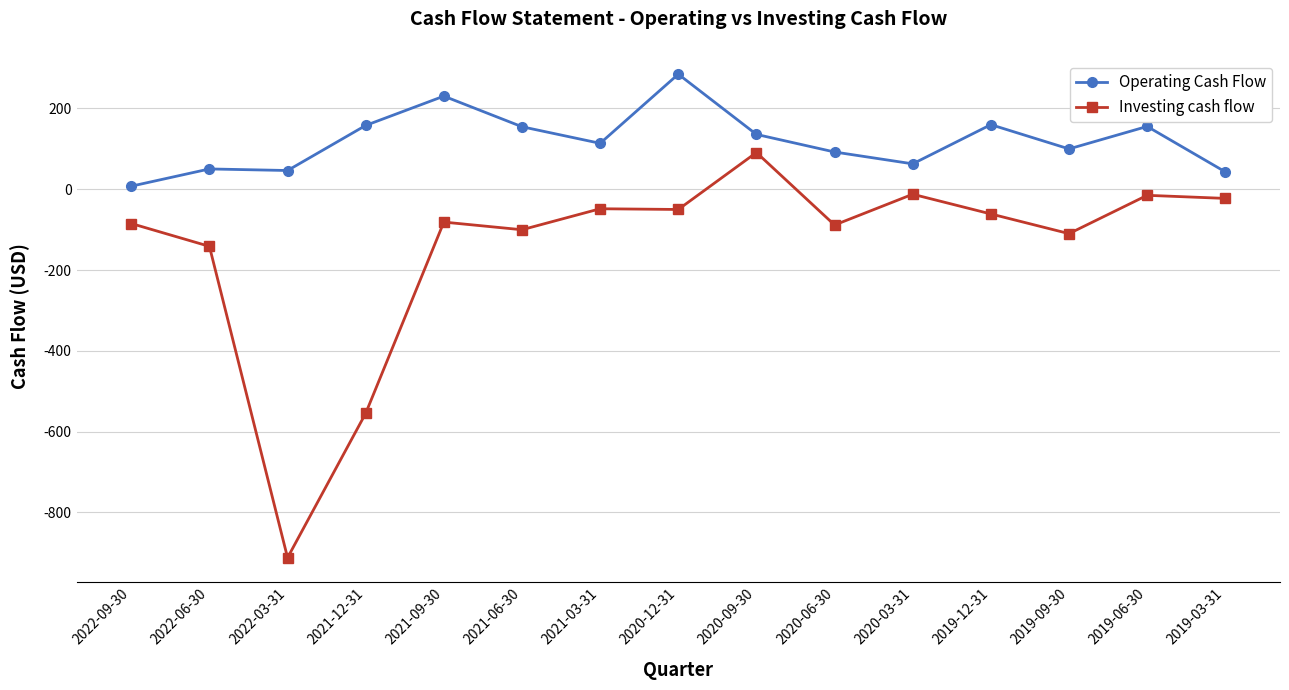

The Operating Cash Flow series shows 177.7 at 2021-03-31. True or false?

False